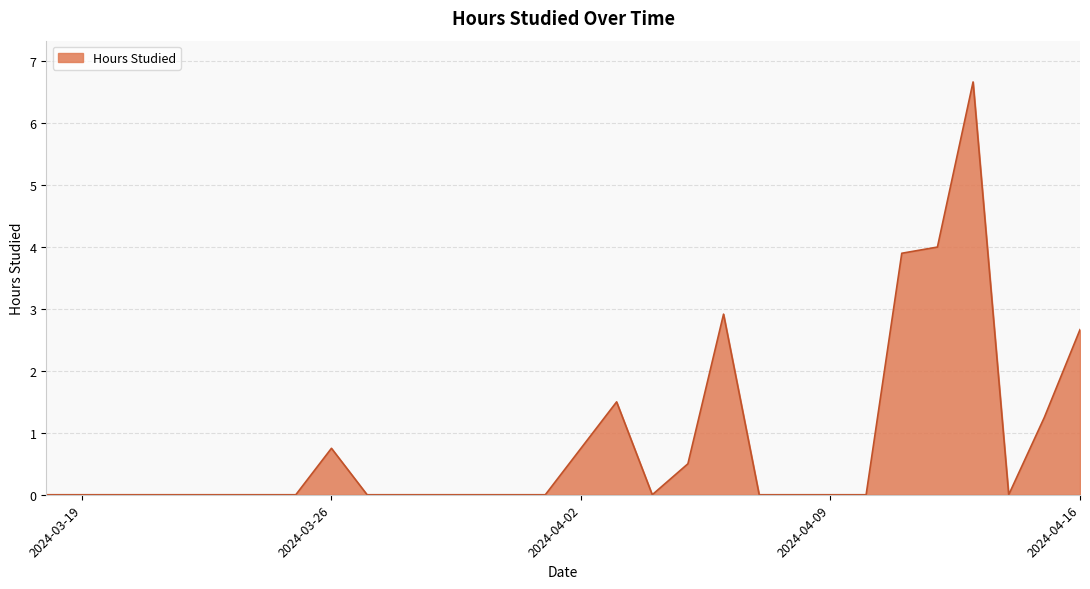

What is the difference between the maximum and minimum values?

6.7